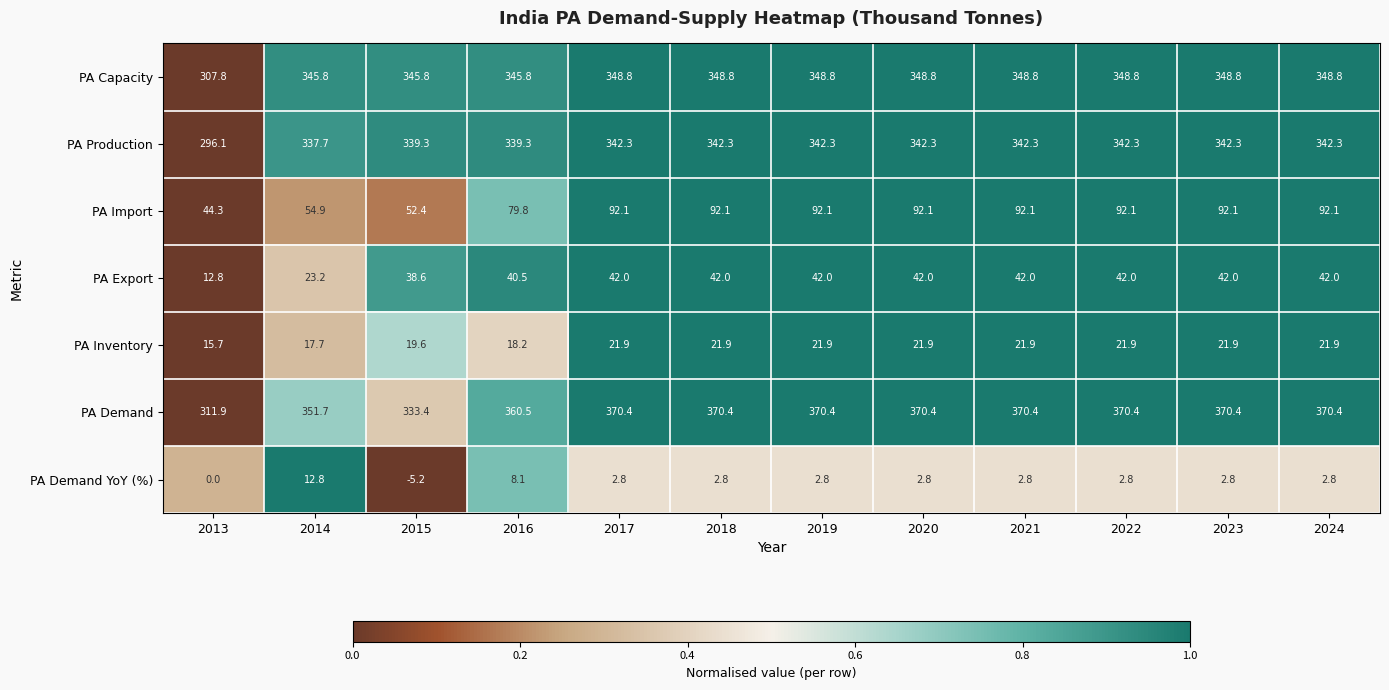

The value of PA Demand at 2016 is 103.4. True or false?

False